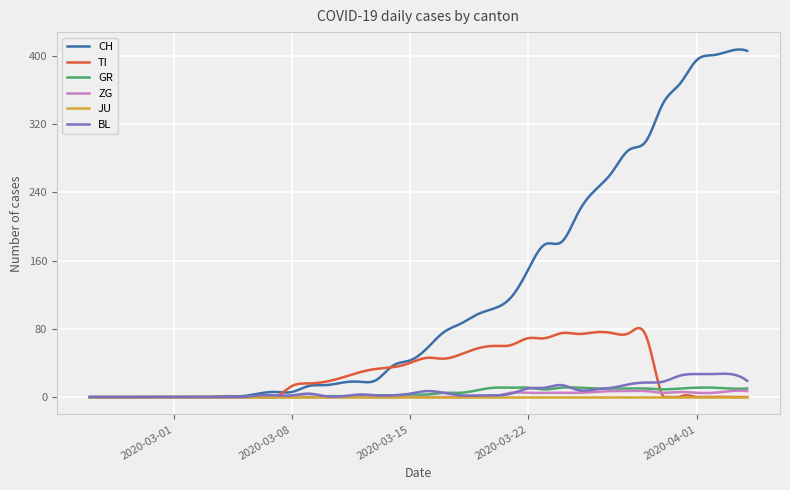

Which series has the largest range (max minus min)?

CH